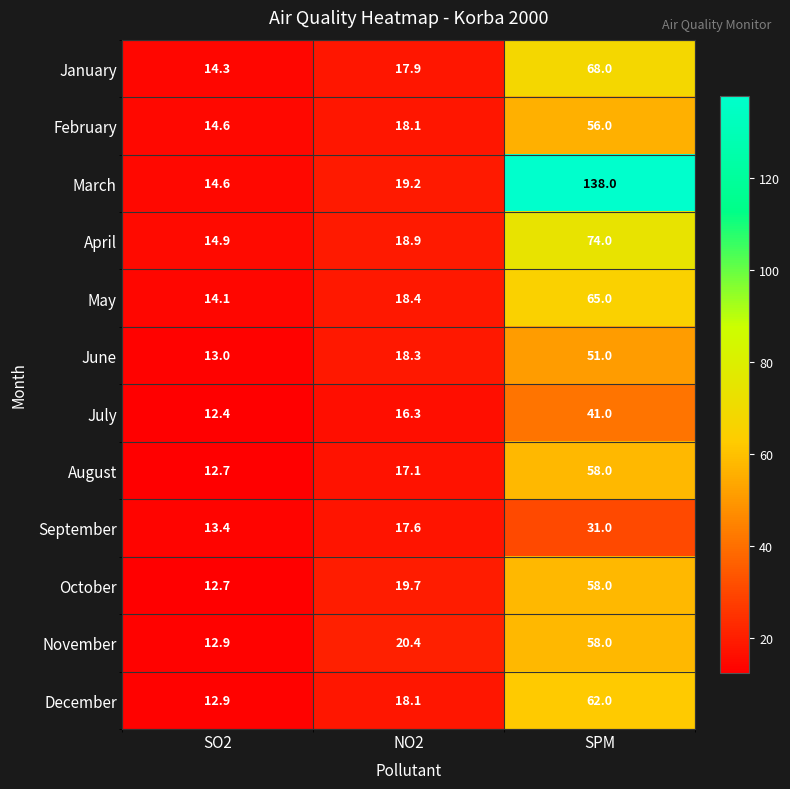

Which series has the largest range (max minus min)?

March